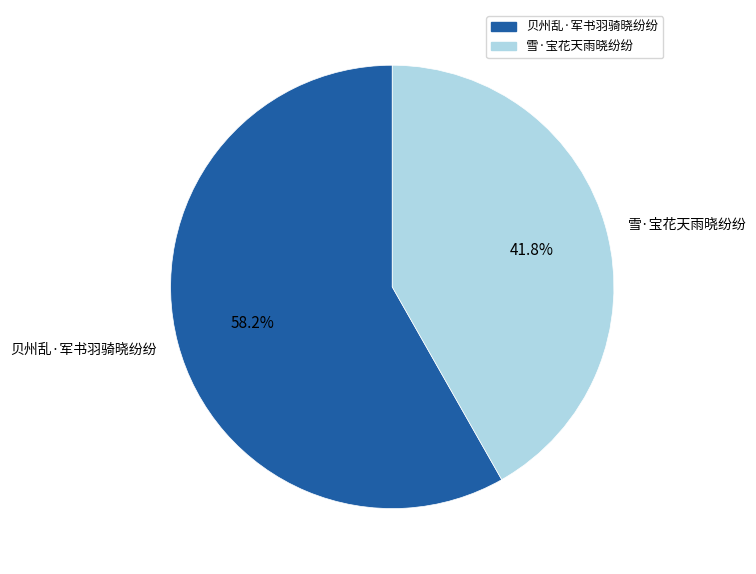

To the nearest percent, what is the average slice percentage?

50%